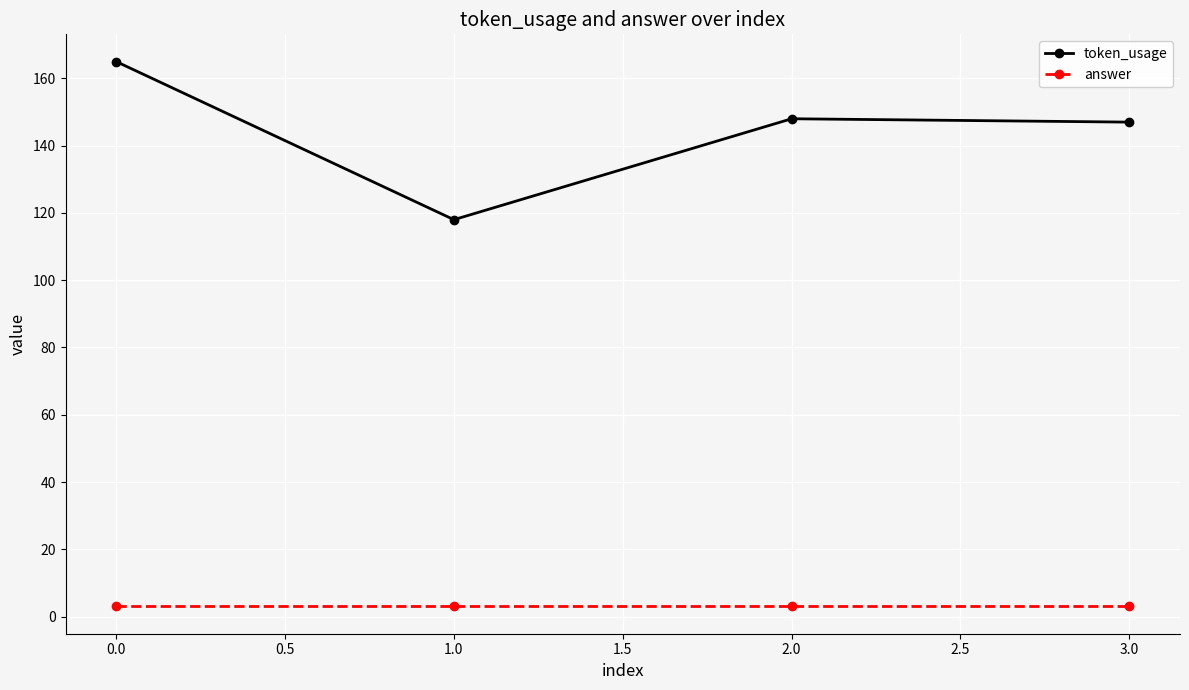

What is the lowest value of the token_usage series?

118